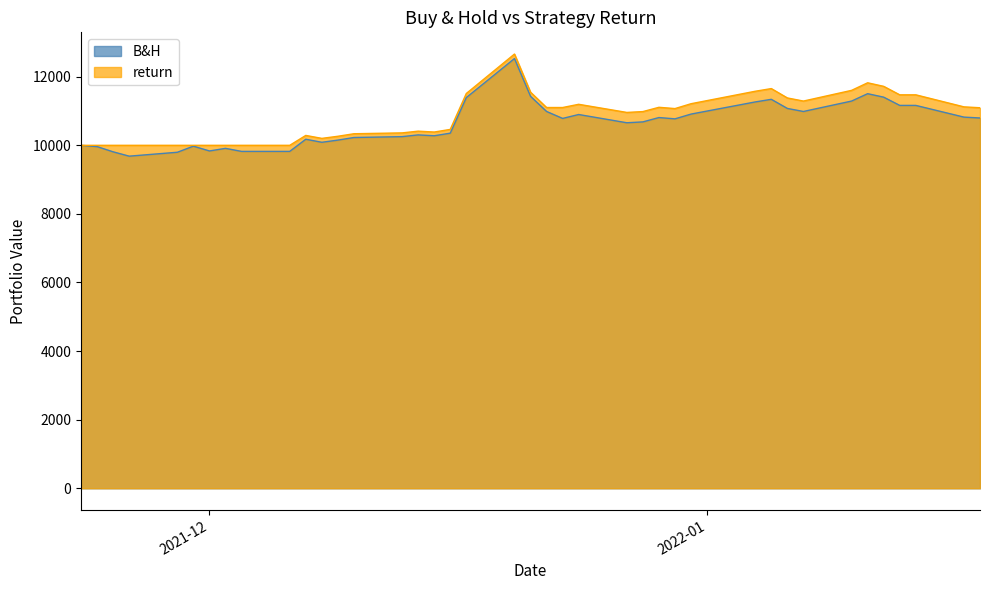

What position from the right is 2022-01-11?

6